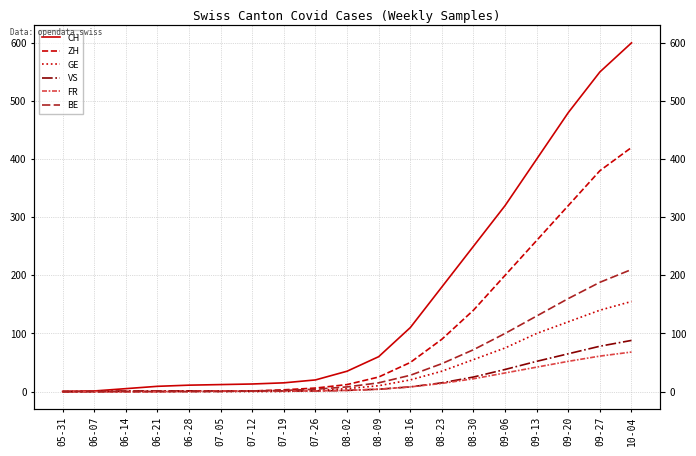

Between 05-31 and 09-06, which series saw the biggest shift?

CH